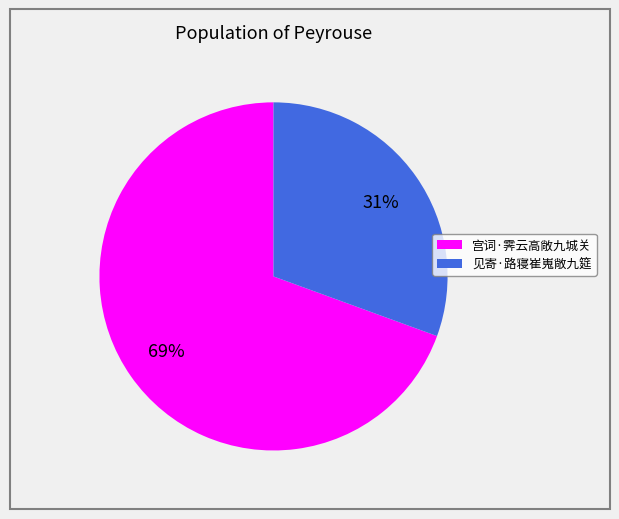

Which slice is the largest?

宫词·霁云高敞九城关